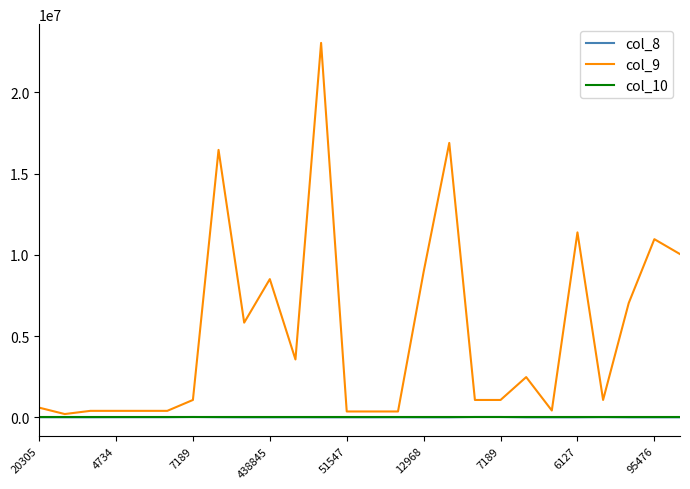

Which series has the widest spread of values?

col_9